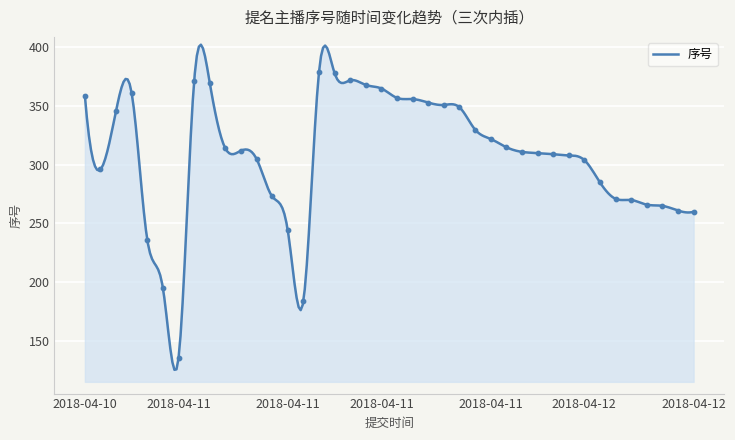

What is the ratio of the value at 2018-04-11 07:58 to the value at 2018-04-12 10:00?

0.7